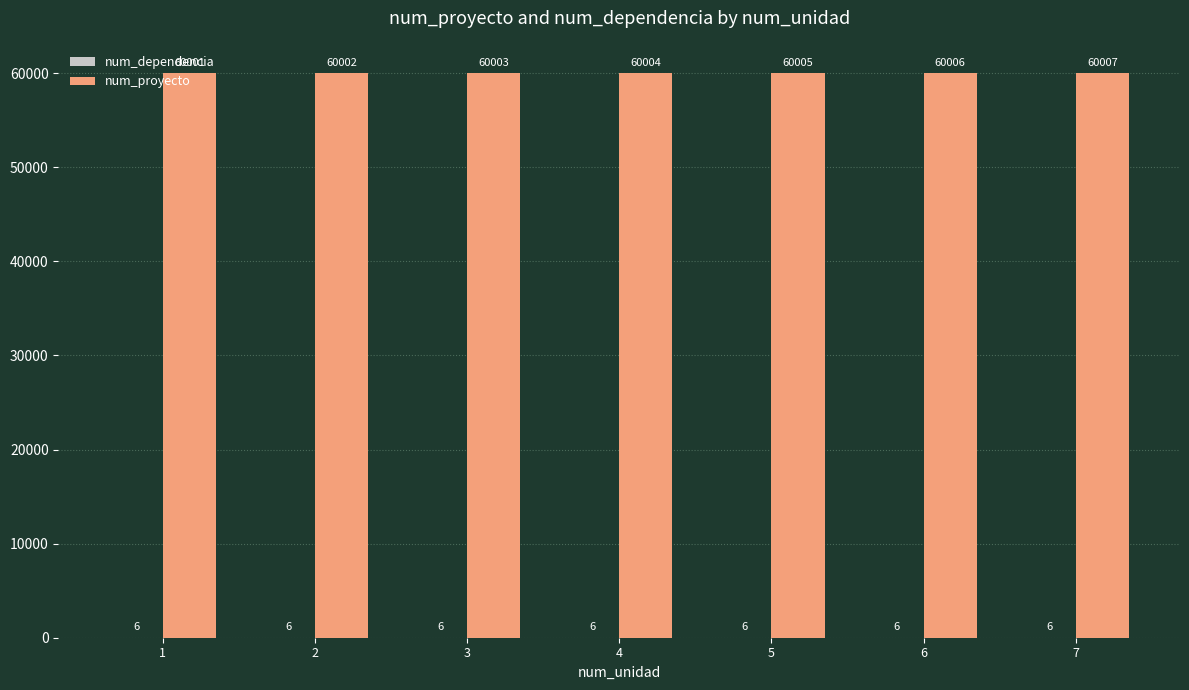

How many categories are shown in the chart?

7